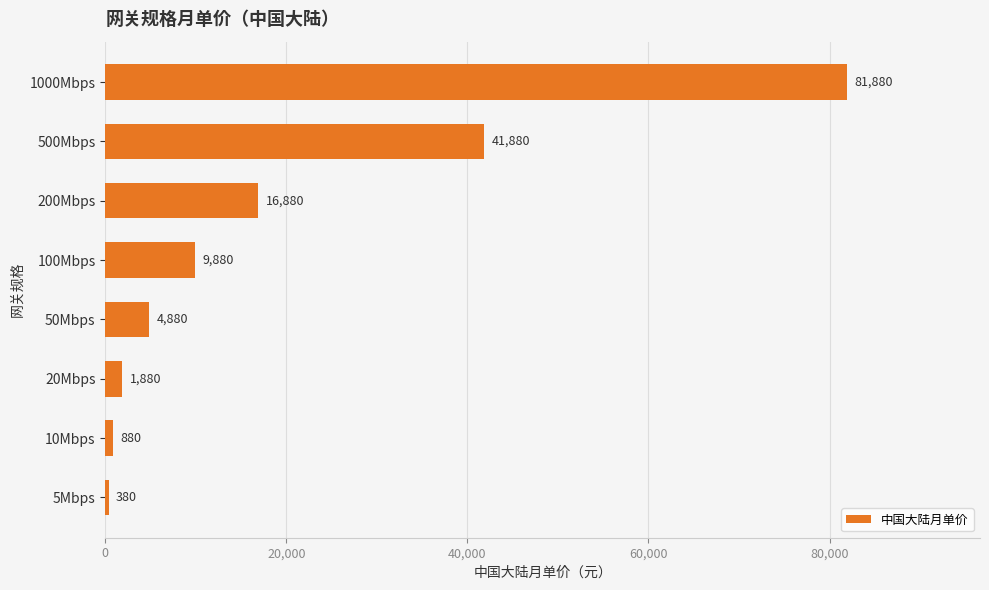

Rank the categories by value from highest to lowest.

1000Mbps, 500Mbps, 200Mbps, 100Mbps, 50Mbps, 20Mbps, 10Mbps, 5Mbps